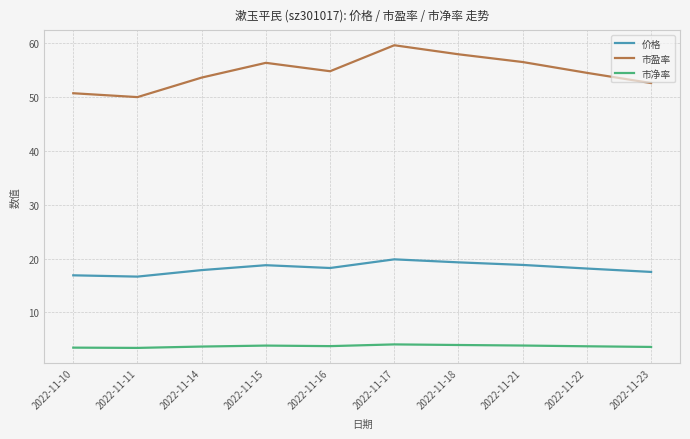

Is it true that 市盈率 equals 88.2 at 2022-11-14?

False